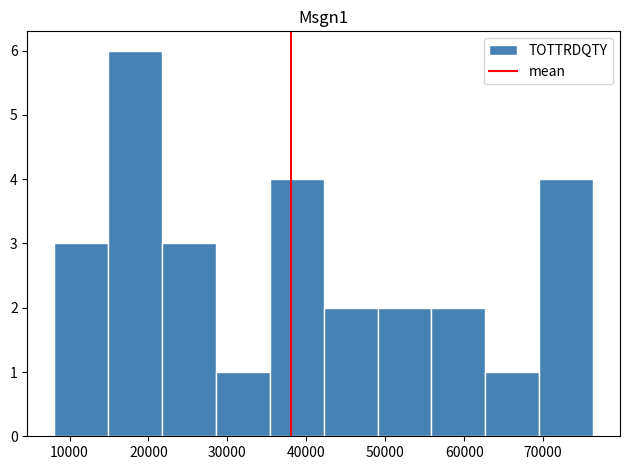

Reading left to right, list every bar in this chart as the range it spans on the x-axis followed by its height. Neither the bar edges nor the heights are printed on the chart, so give them approximately, as read against the axes.

8000 to 15000: 3
15000 to 22000: 6
22000 to 29000: 3
29000 to 35000: 1
35000 to 42000: 4
42000 to 49000: 2
49000 to 56000: 2
56000 to 63000: 2
63000 to 69000: 1
69000 to 76000: 4